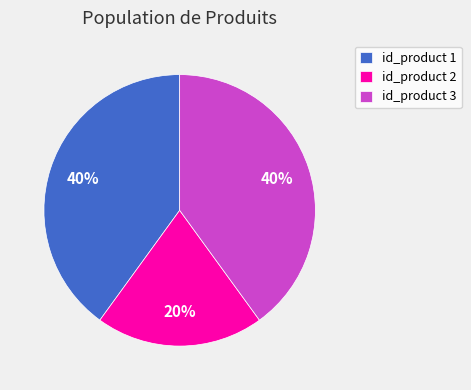

How many segments does this pie chart have?

3